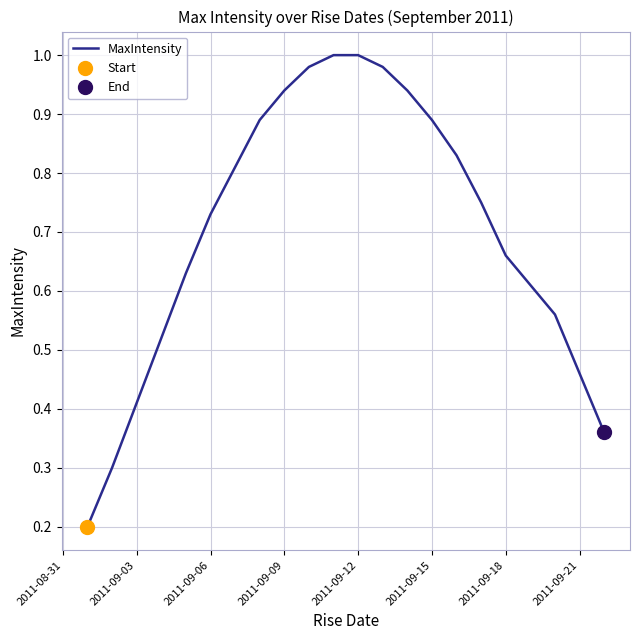

How many categories are shown in the chart?

21